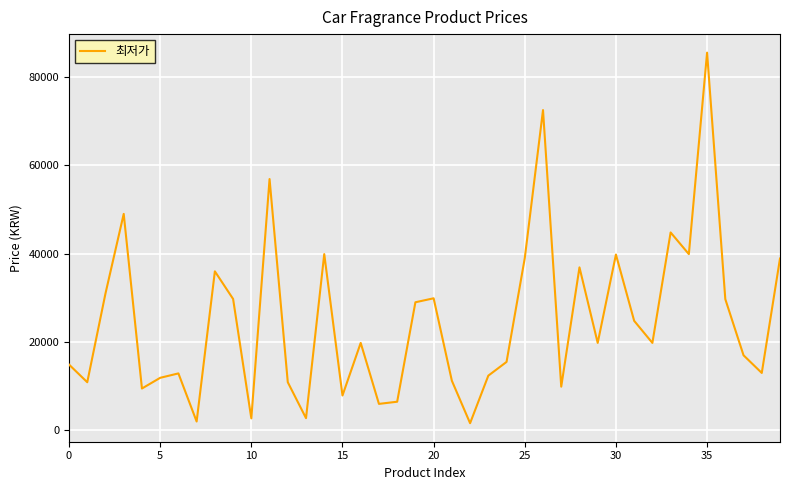

True or false: the data has more than 0 interior local peaks.

True